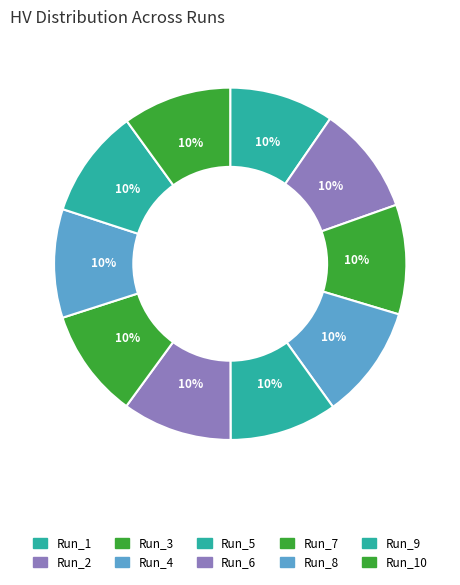

How many segments does this pie chart have?

10